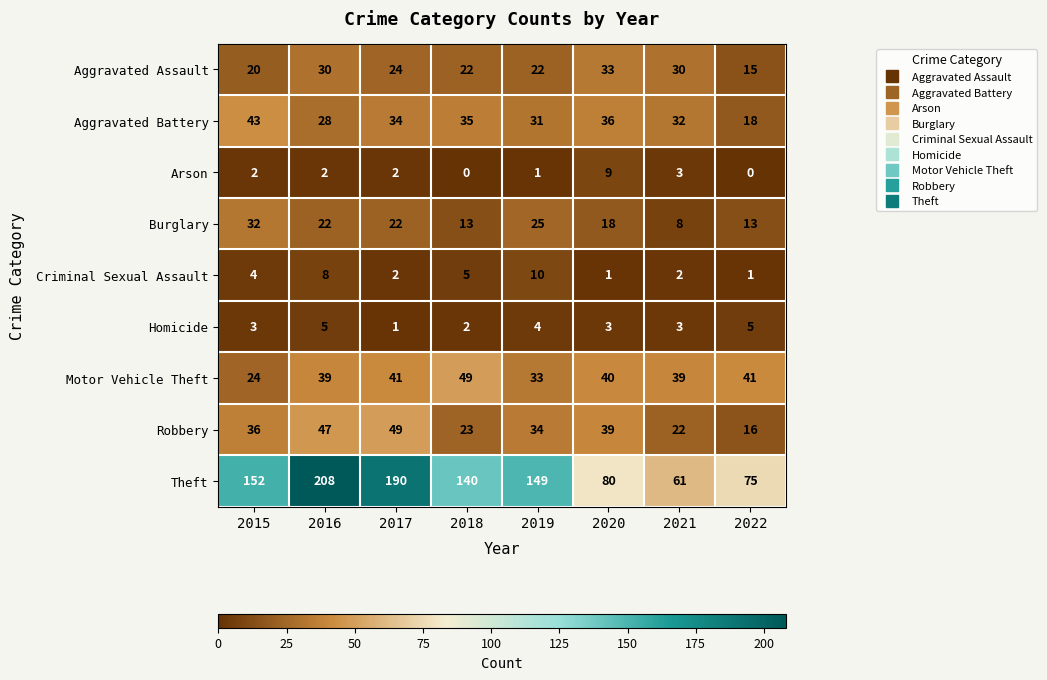

At 2018, list the series in order from smallest to largest.

Arson, Homicide, Criminal Sexual Assault, Burglary, Aggravated Assault, Robbery, Aggravated Battery, Motor Vehicle Theft, Theft